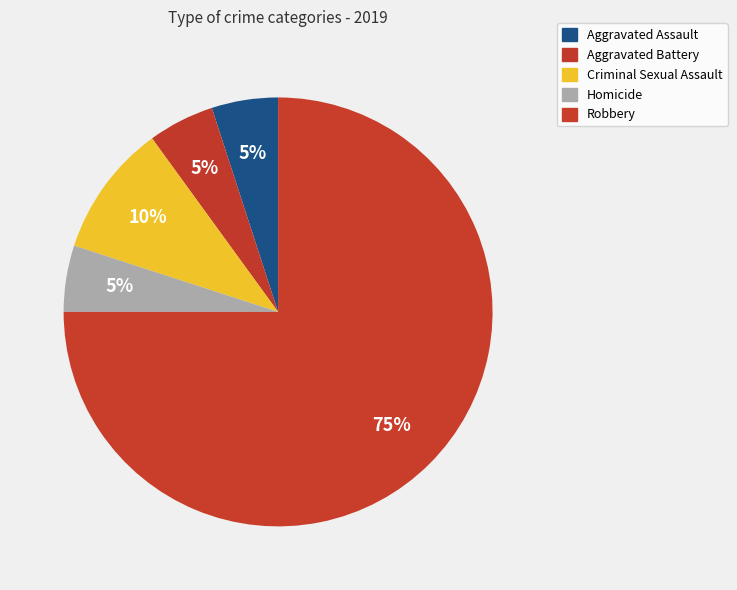

Approximately how many times larger is the value at Aggravated Assault compared to Homicide?

1.0